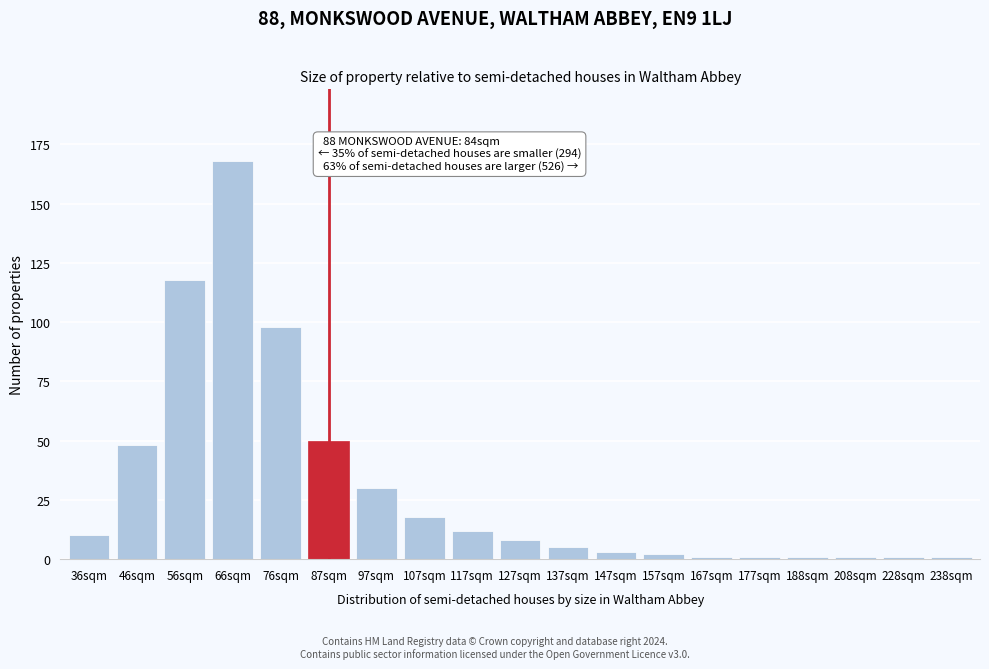

Reading right to left, list all the values displayed in this chart.

238sqm=1	228sqm=1	208sqm=1	188sqm=1	177sqm=1	167sqm=1	157sqm=2	147sqm=3	137sqm=5	127sqm=8	117sqm=12	107sqm=18	97sqm=30	87sqm=50	76sqm=98	66sqm=168	56sqm=118	46sqm=48	36sqm=10